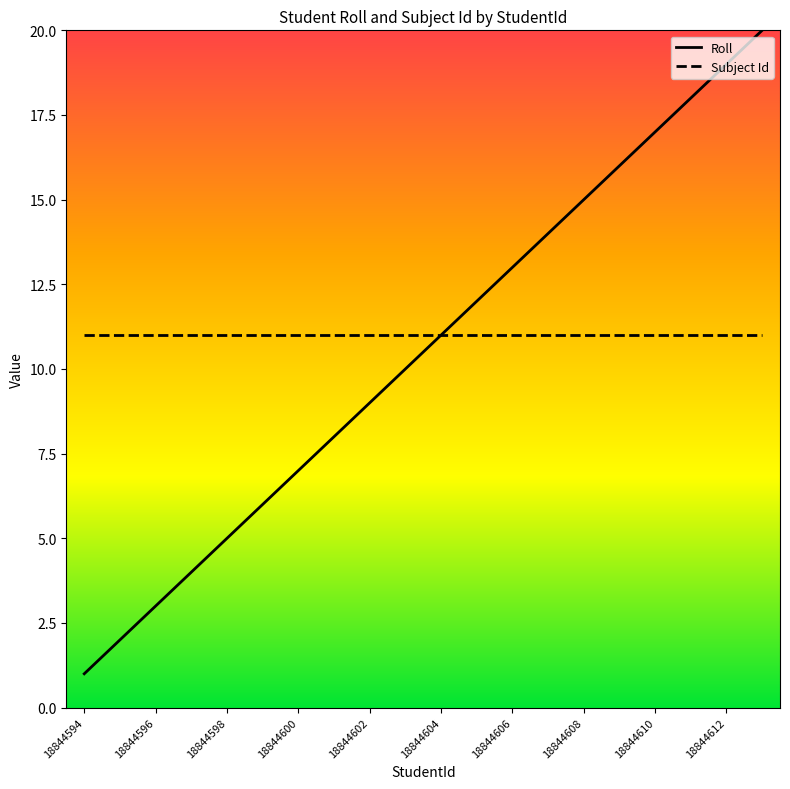

Which series has the largest range (max minus min)?

Roll